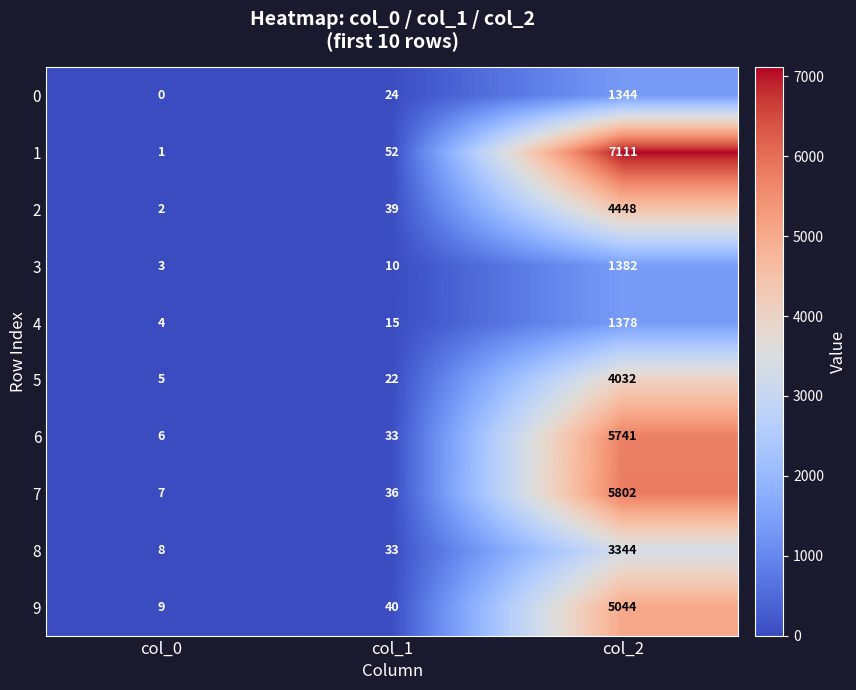

Where is 4 nearest to the value 691?

col_1